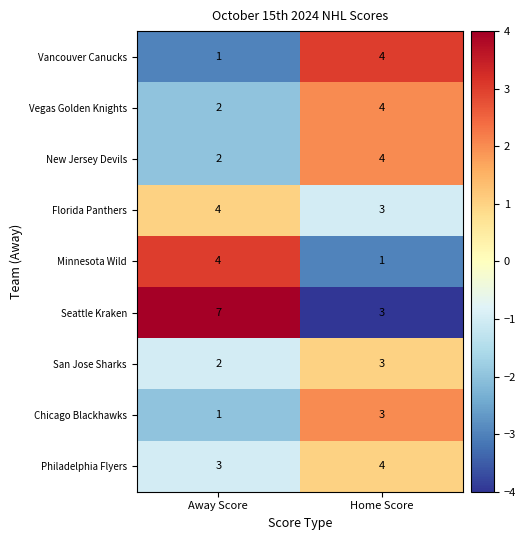

Count the number of categories in the chart.

2